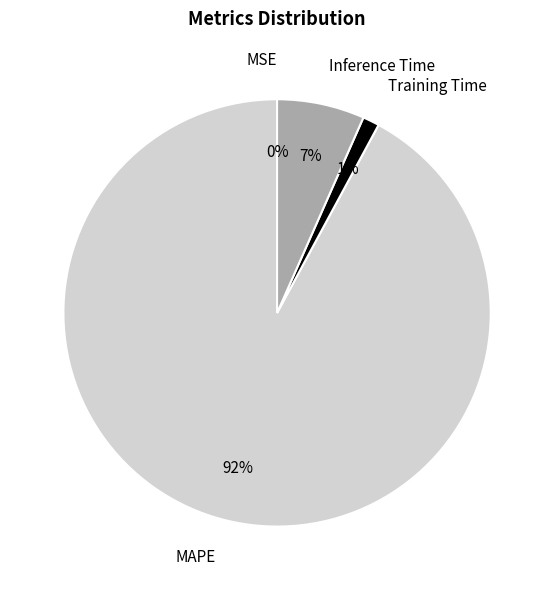

To the nearest percent, what is the difference between the Training Time and MAPE slice percentages?

91%